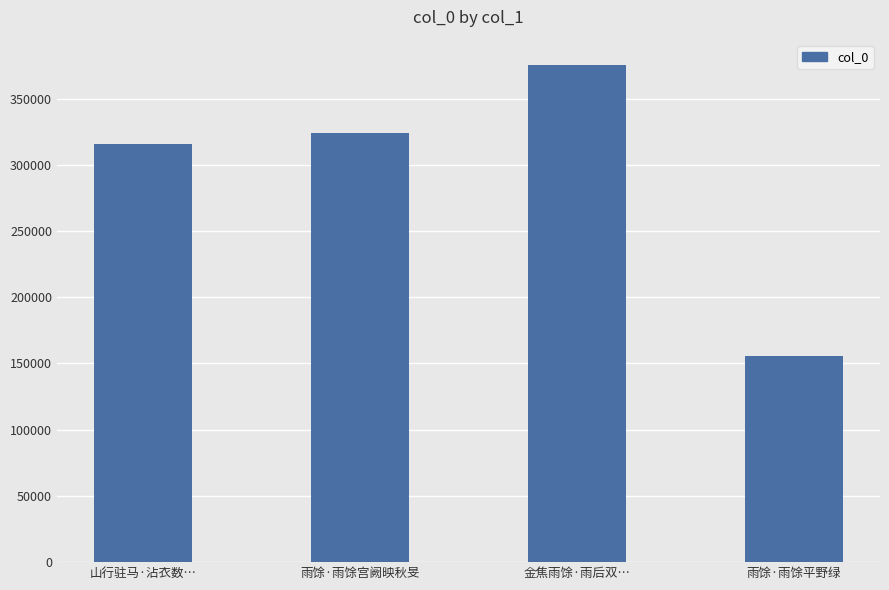

What is the difference between the maximum and minimum values?

220371